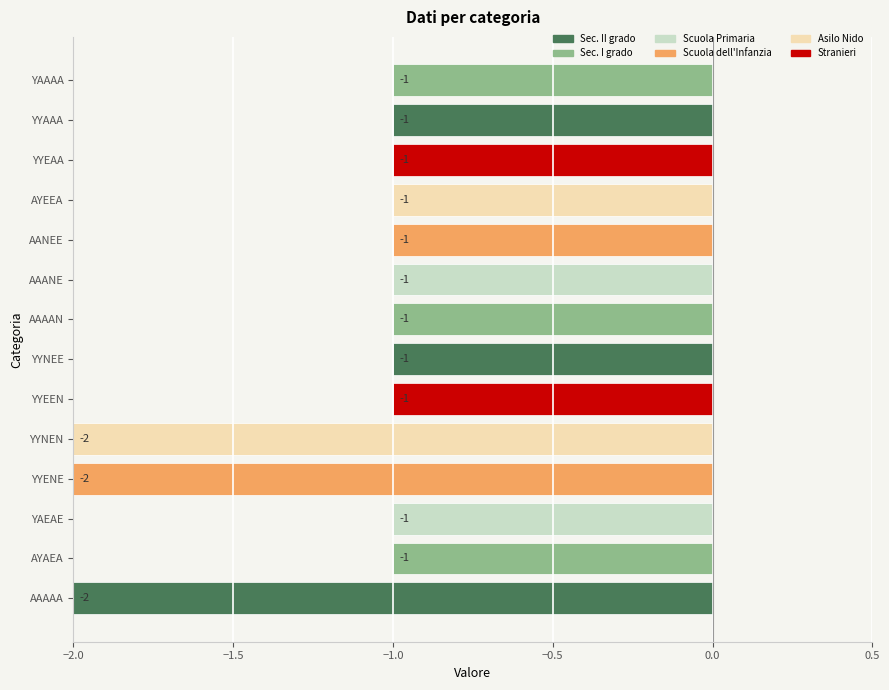

What is the smallest value displayed?

-2